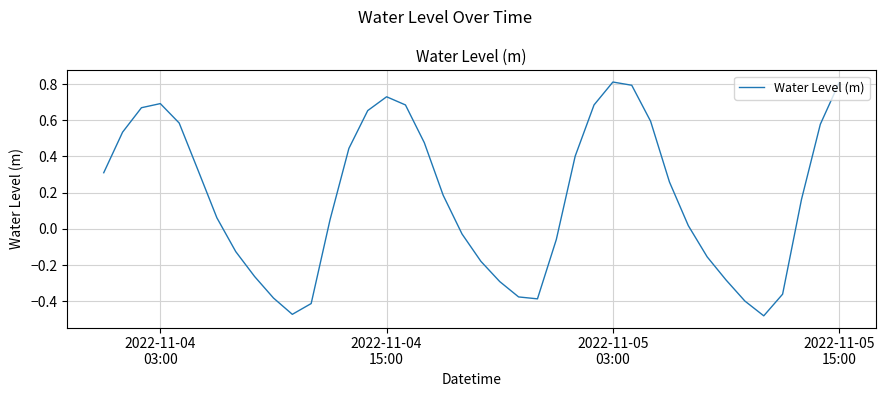

What is the difference between the maximum and minimum values?

1.3